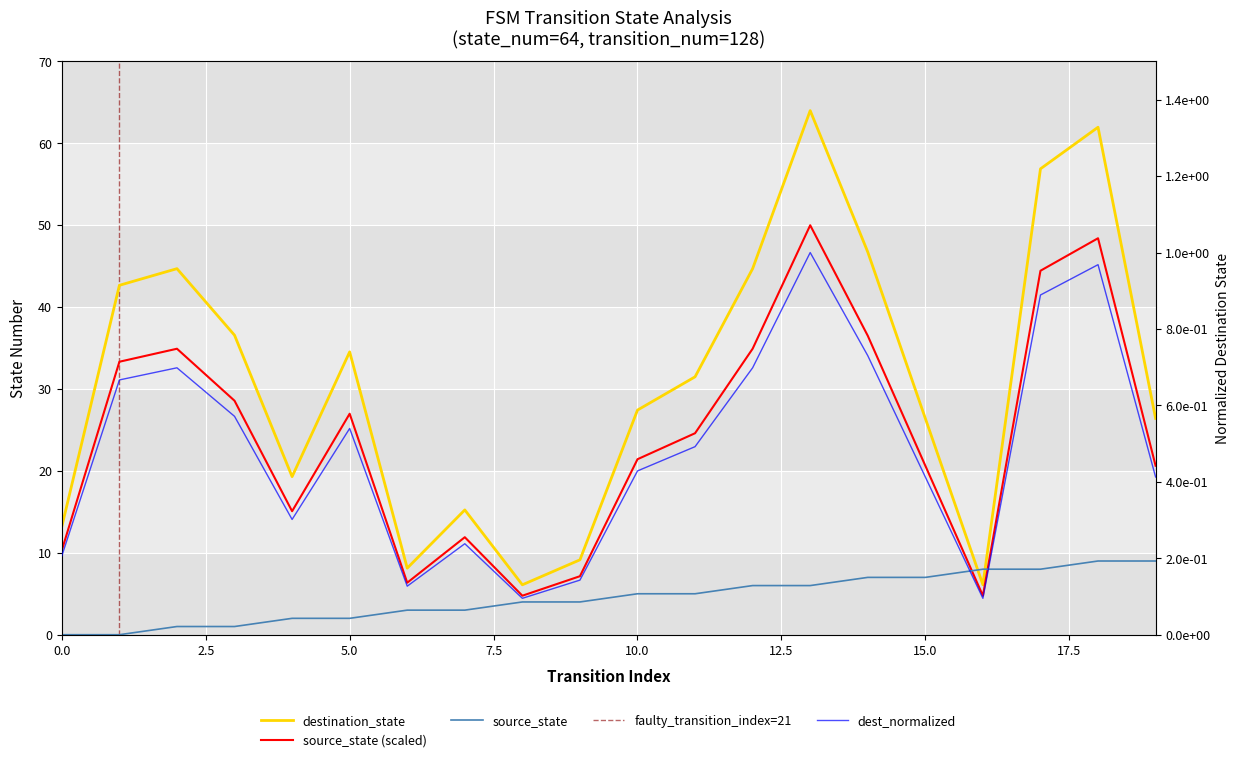

Between 8 and 12, which is larger?

12